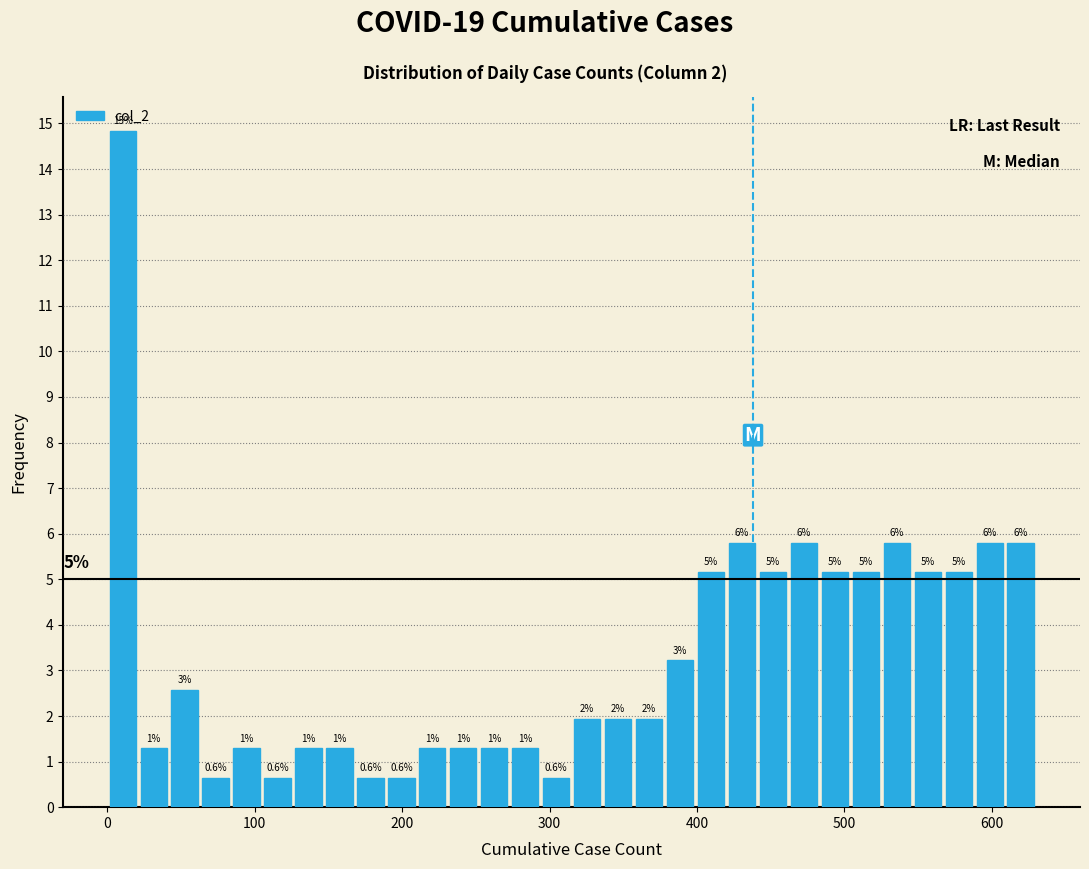

Around what value on the x-axis is the tallest bar? Give the approximate position of its centre, as read against the axis.

10